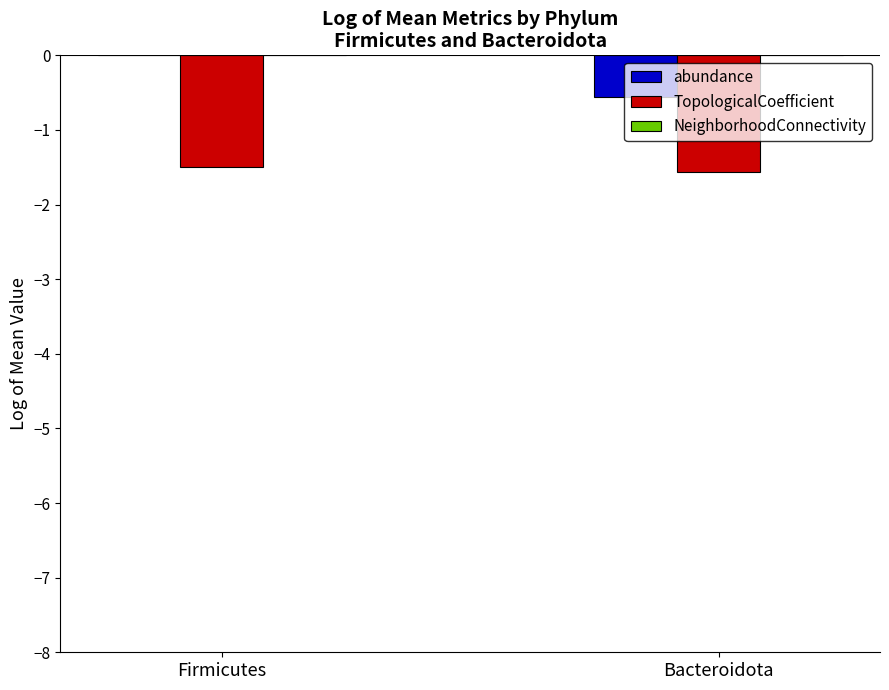

At which category is the sum across all series the highest?

Firmicutes